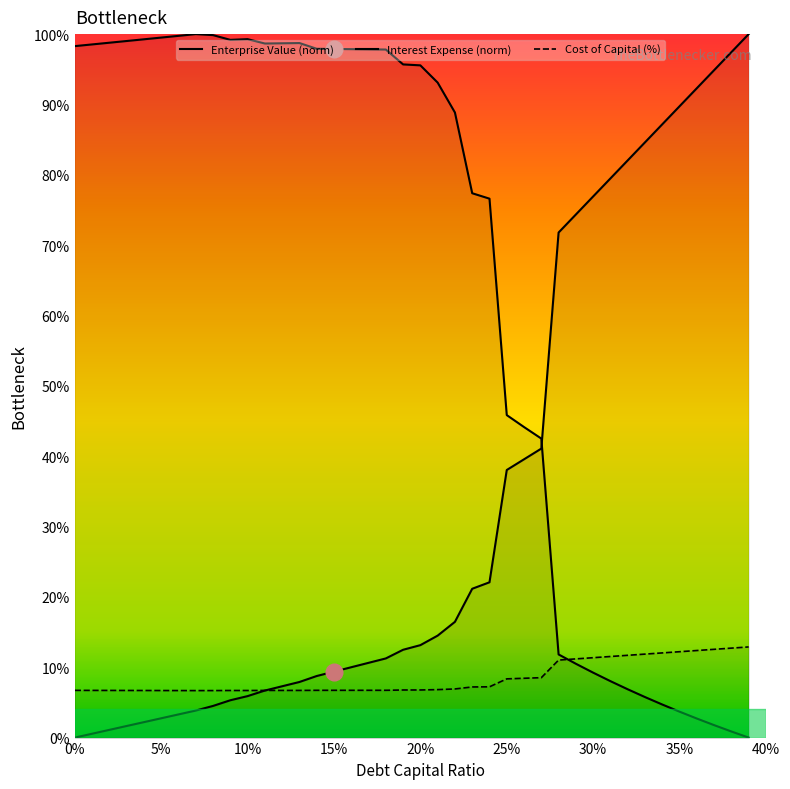

What is the spread (max minus min) of values at 30%?

67.7